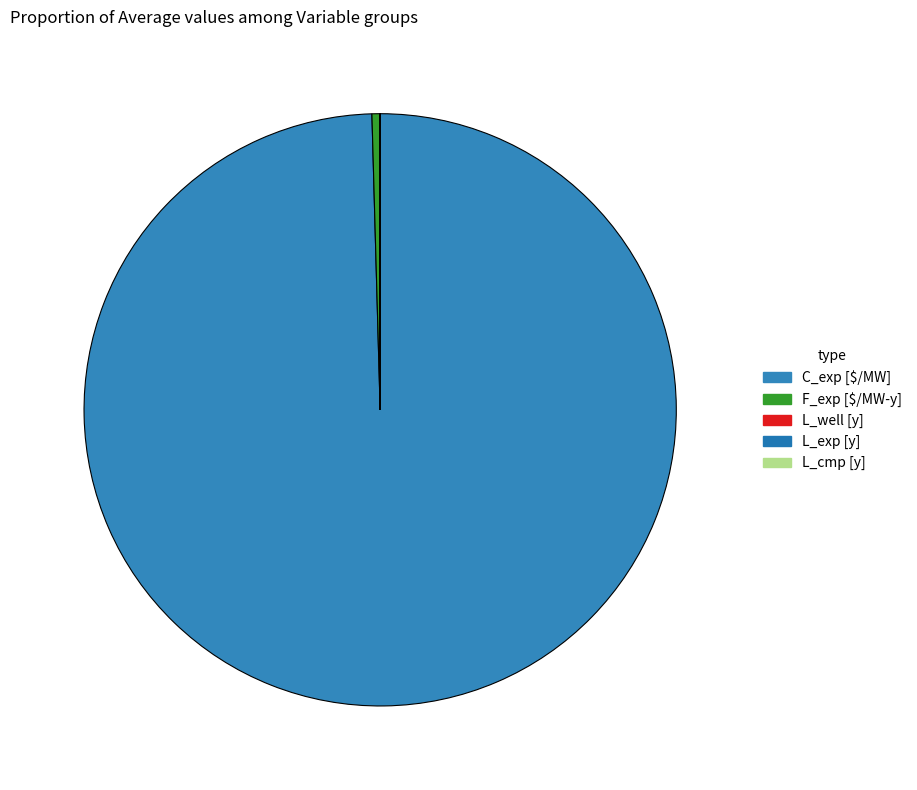

Does any single category account for the majority?

Yes